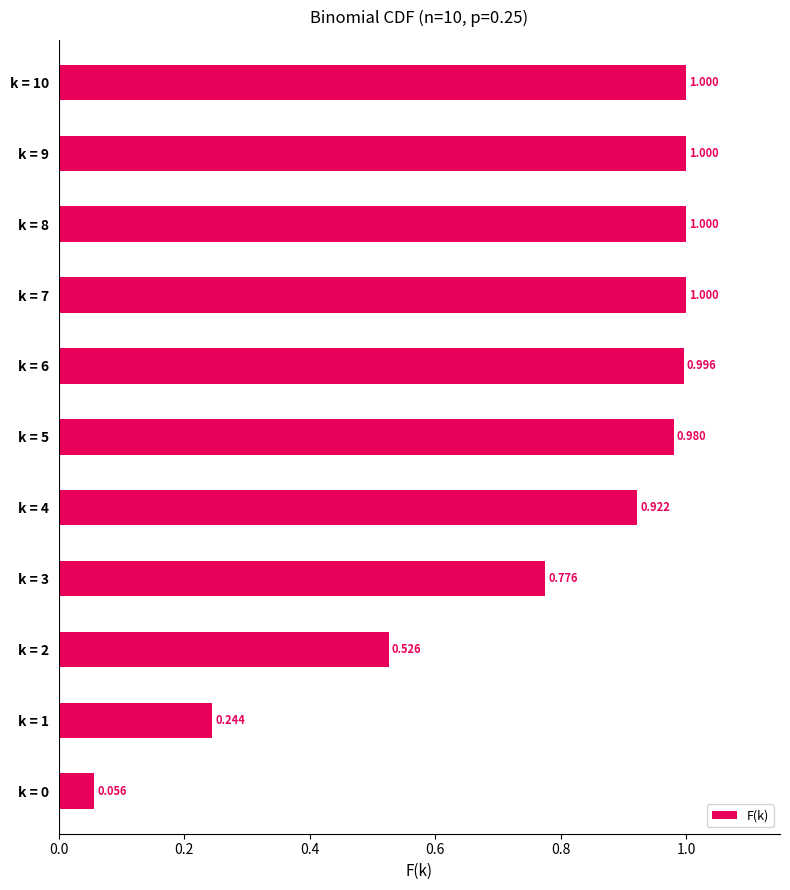

What is the sum of all values?

8.5